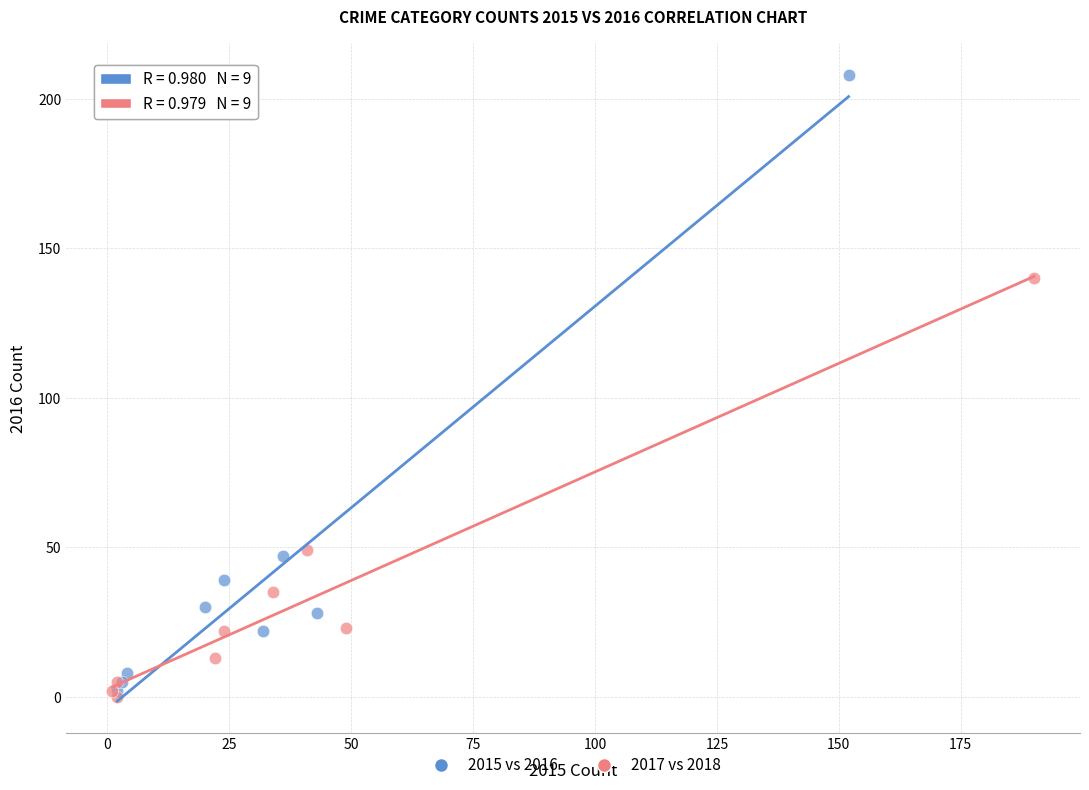

Which series contains the highest Y value?

2015 vs 2016